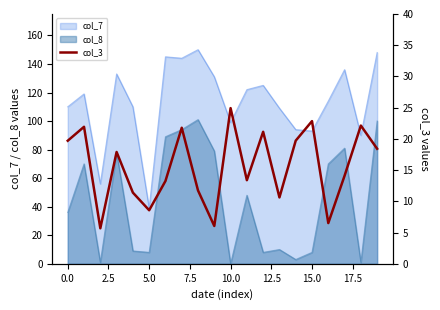

True or false: col_8 and col_7 cross at least once.

False